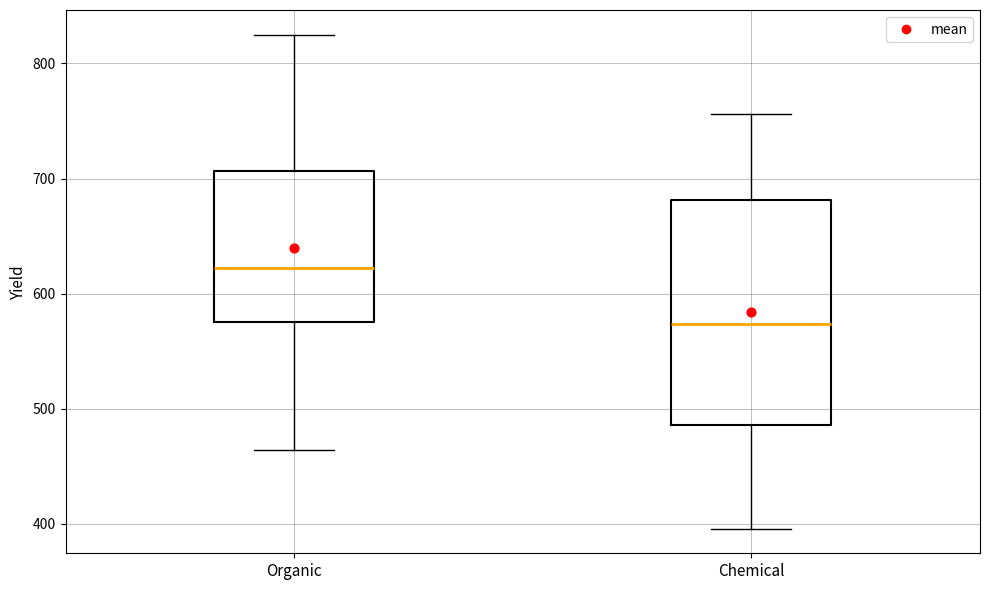

Reading left to right, transcribe this box plot: for each box, give where its median line is, the range the box spans, and where its two whiskers end, as read against the y-axis. The values are not printed on the chart, so give them approximately, as read against the axis.

Organic: median 620, box 580 to 710, whiskers 460 to 830
Chemical: median 570, box 490 to 680, whiskers 400 to 760